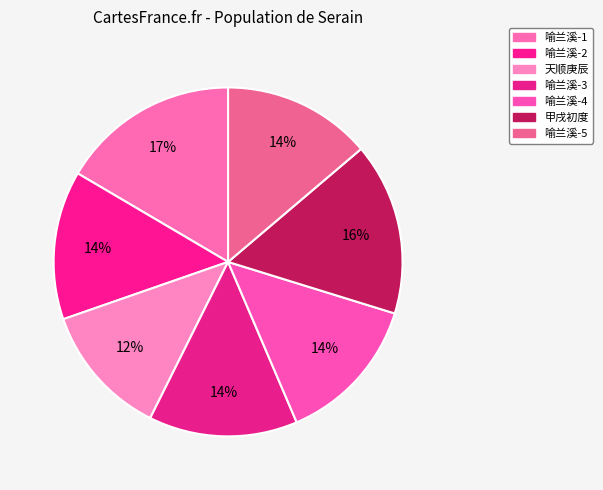

Rank the categories by value from highest to lowest.

683864, 661063, 570603, 570602, 570601, 570600, 509378